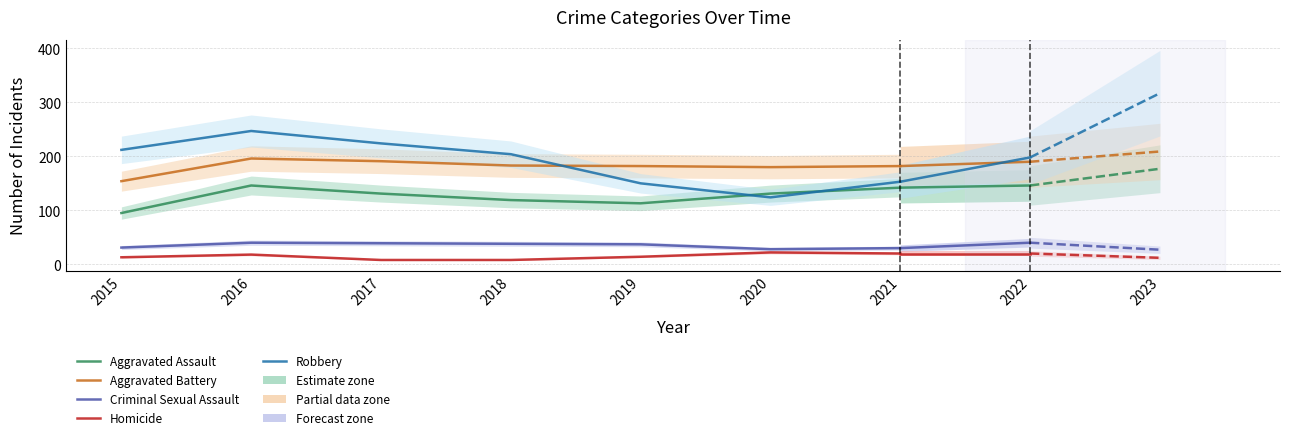

Is this an area chart (filled region under the line)?

No